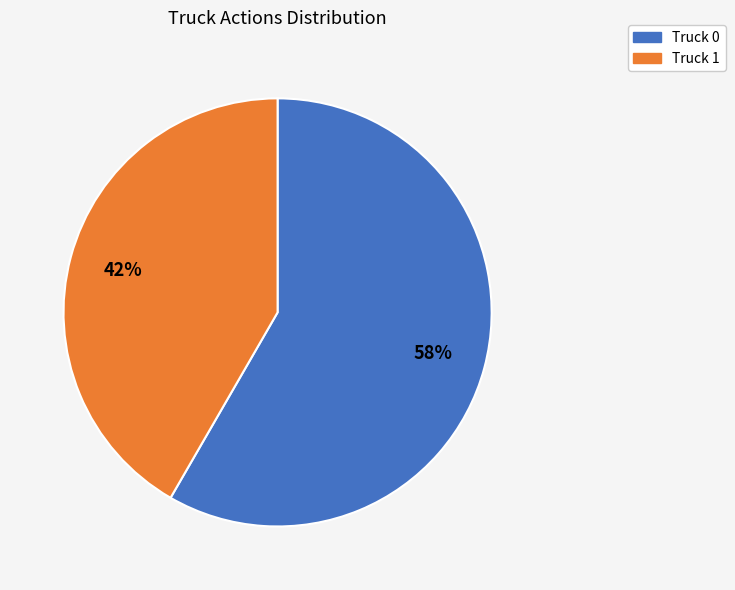

To the nearest percent, what is the average slice percentage?

50%